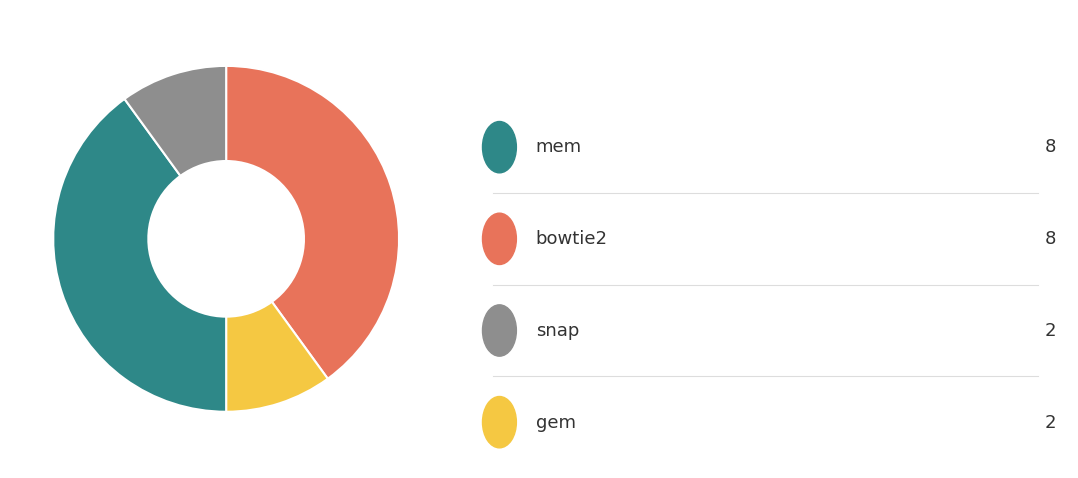

How many segments does this pie chart have?

4